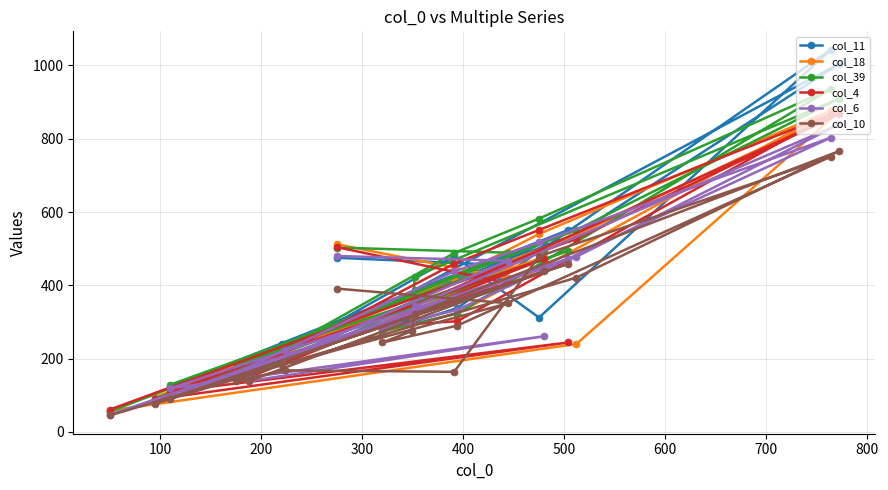

How many interior local peaks does the col_39 series have?

4